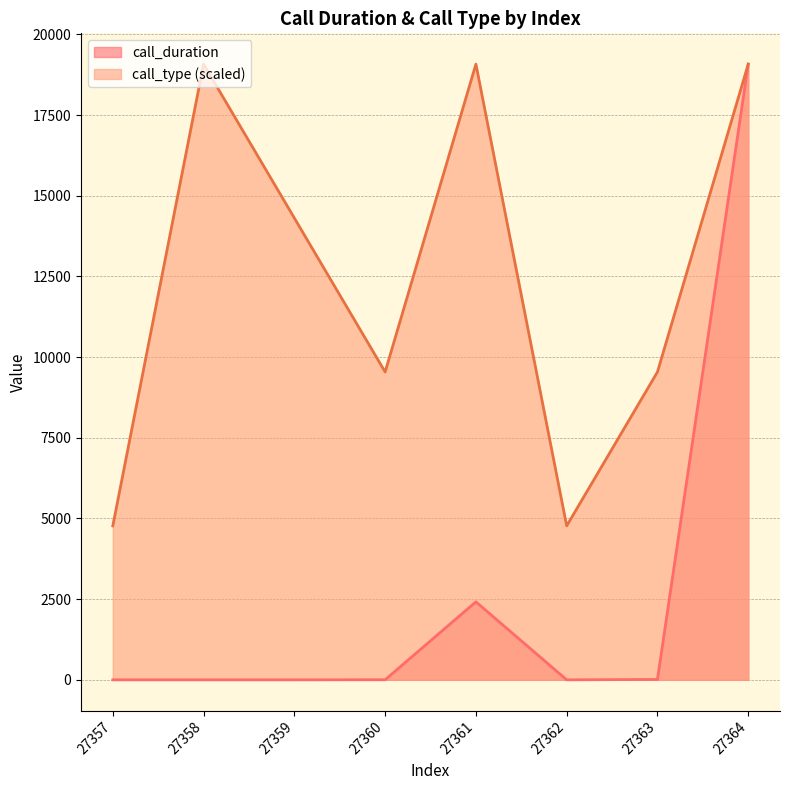

How many lines are shown in the chart?

2